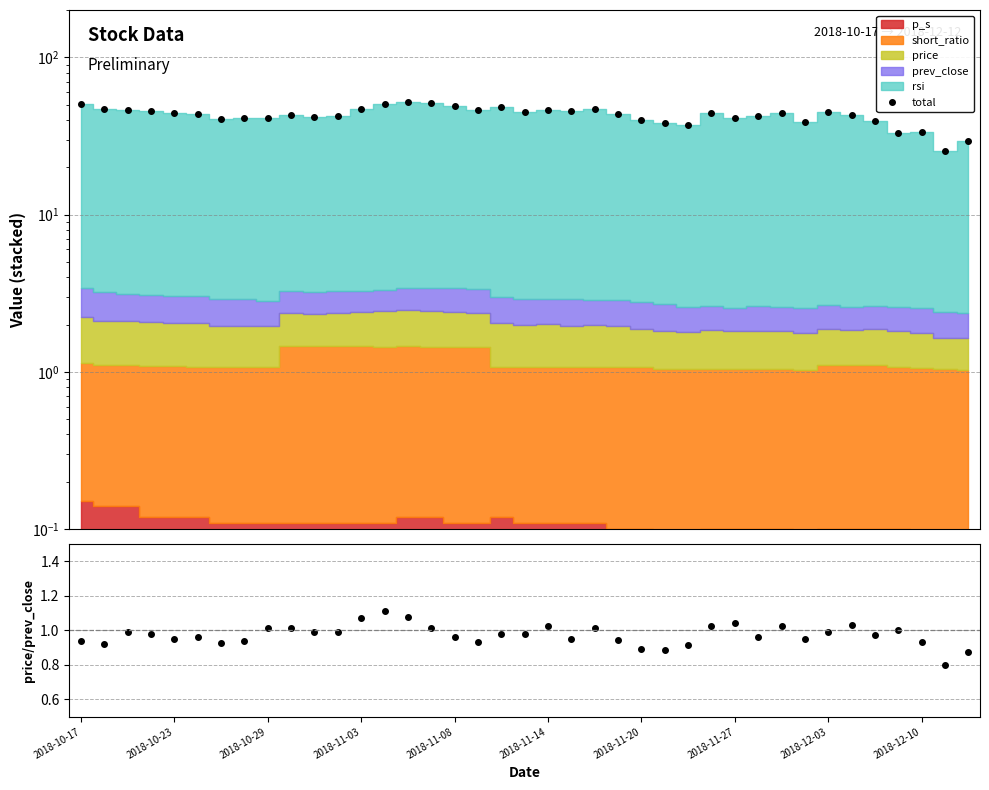

In total, how many points are higher than both neighbors (excluding endpoints)?

10